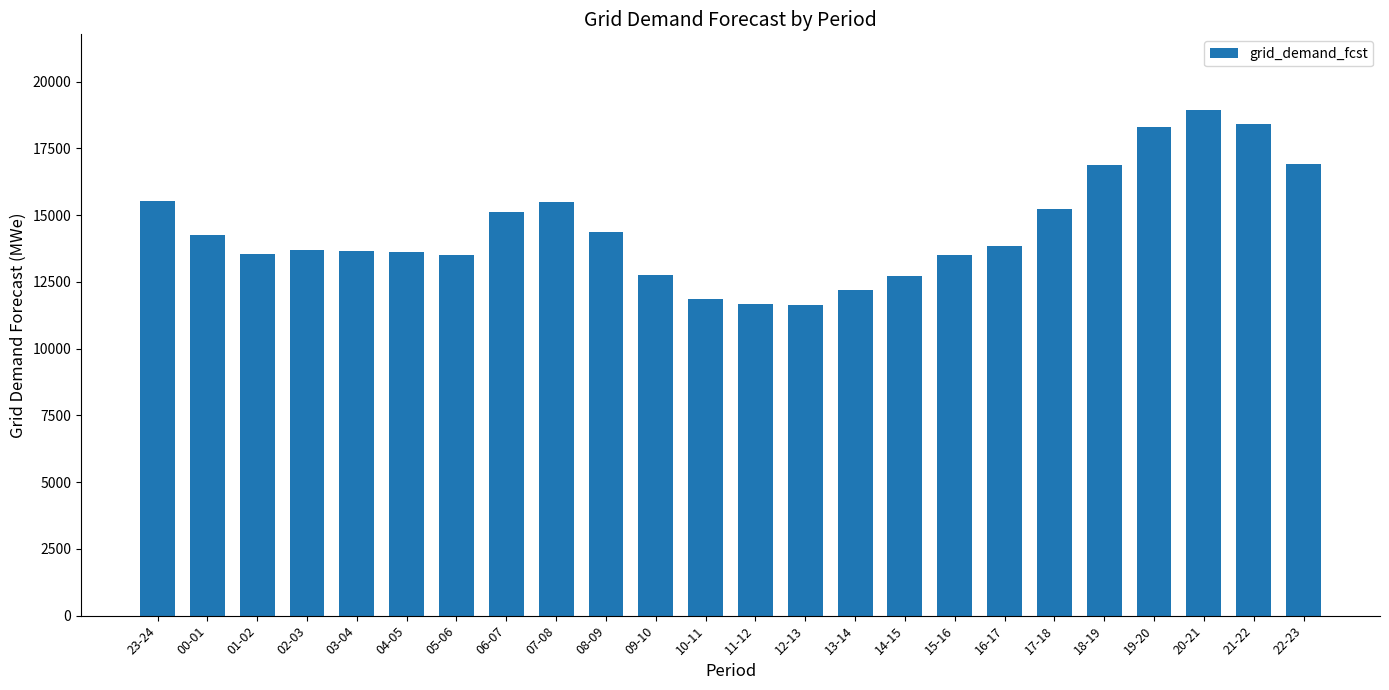

What is the value of the 16th bar from the left?

12735